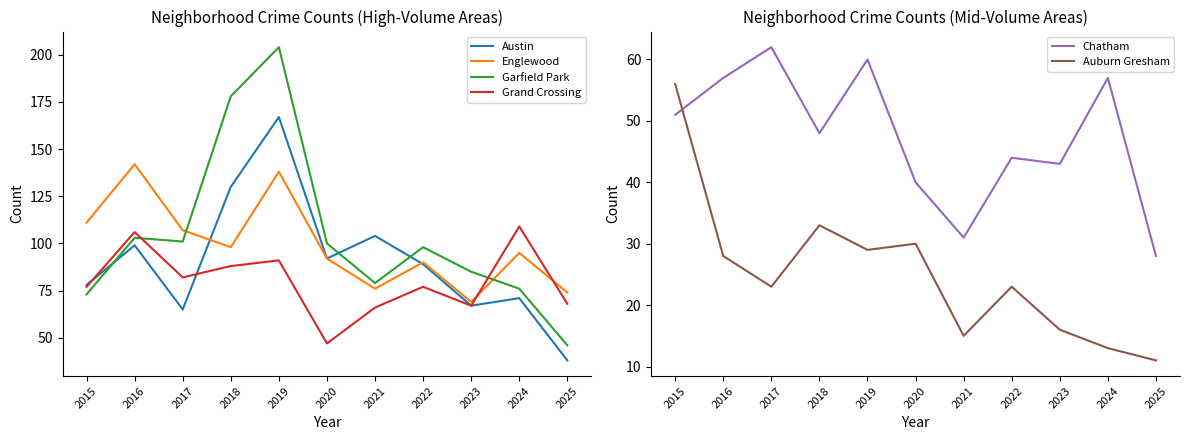

True or false: Garfield Park and Grand Crossing intersect in this chart.

True